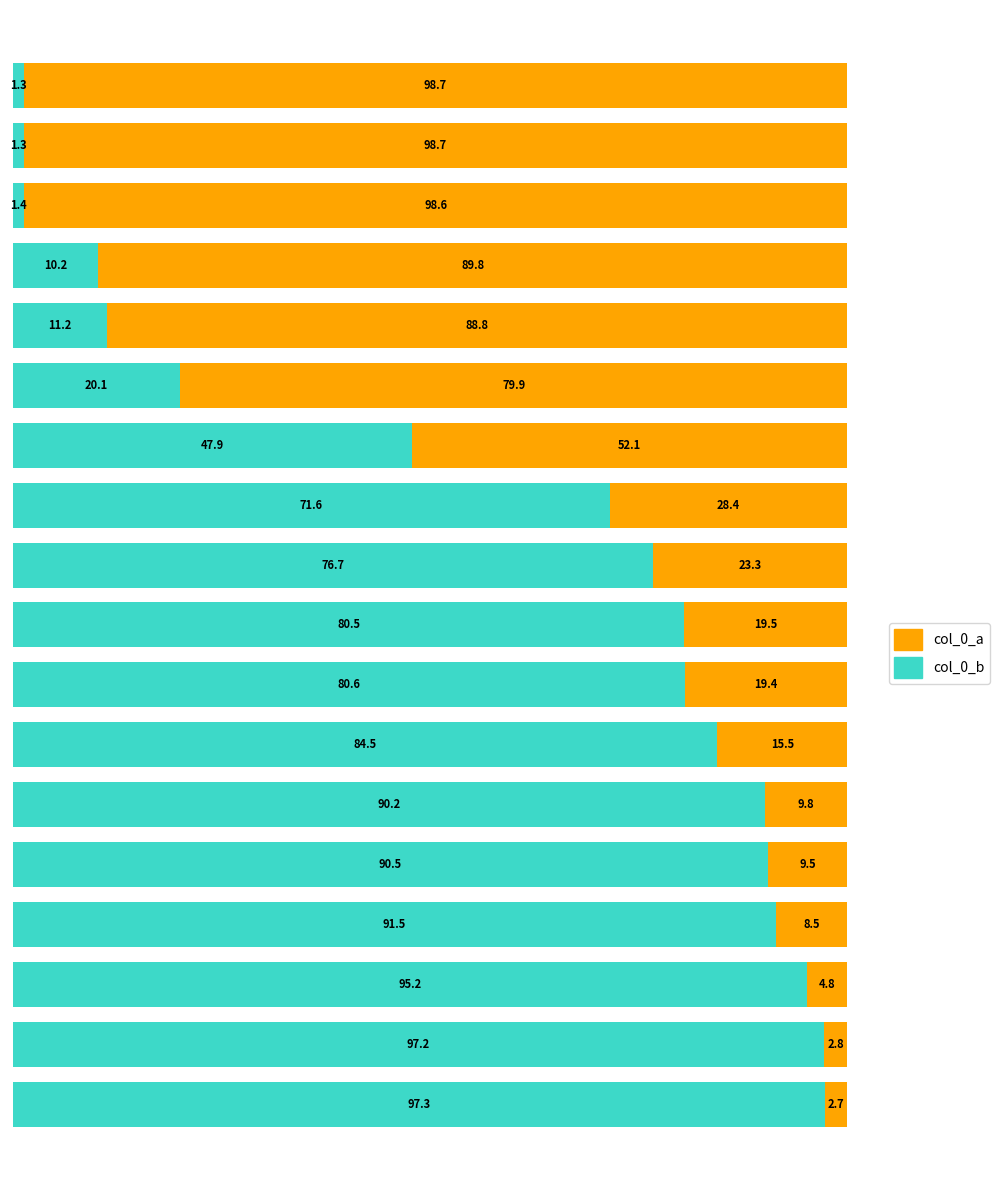

What is the highest value of the col_0_a series?

97.3